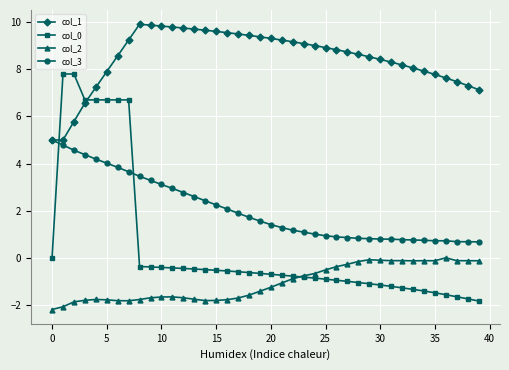

True or false: col_3 and col_0 cross at least once.

True